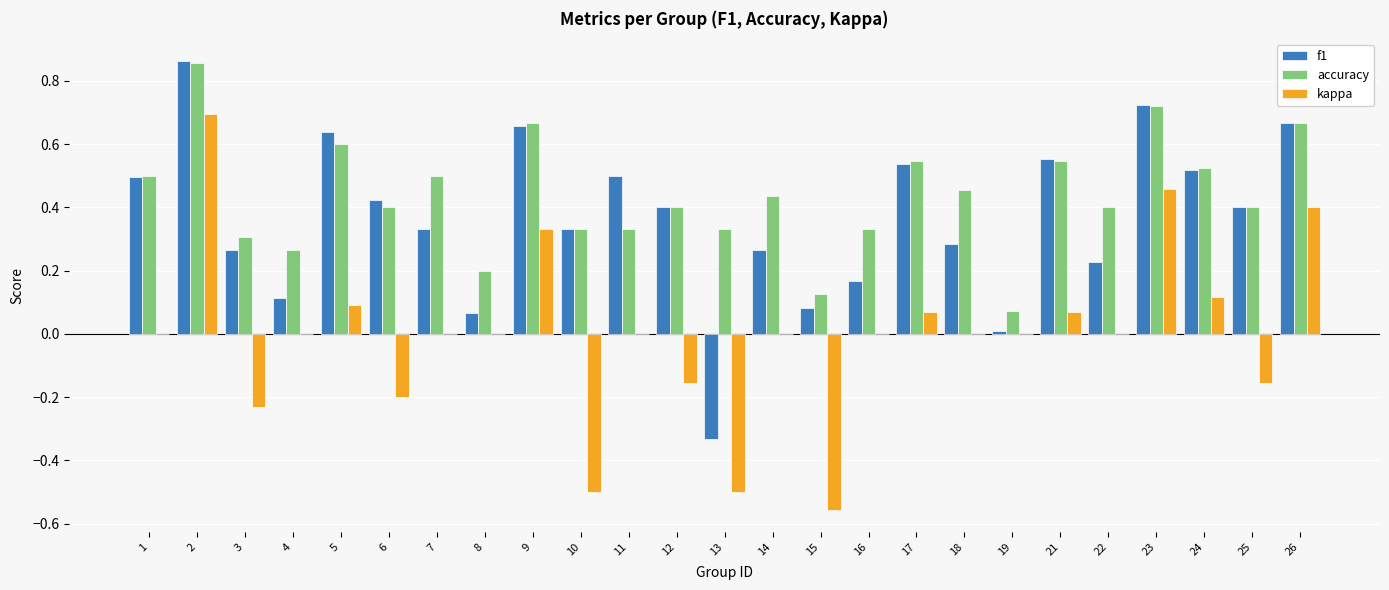

Which series has the largest total across all categories?

accuracy